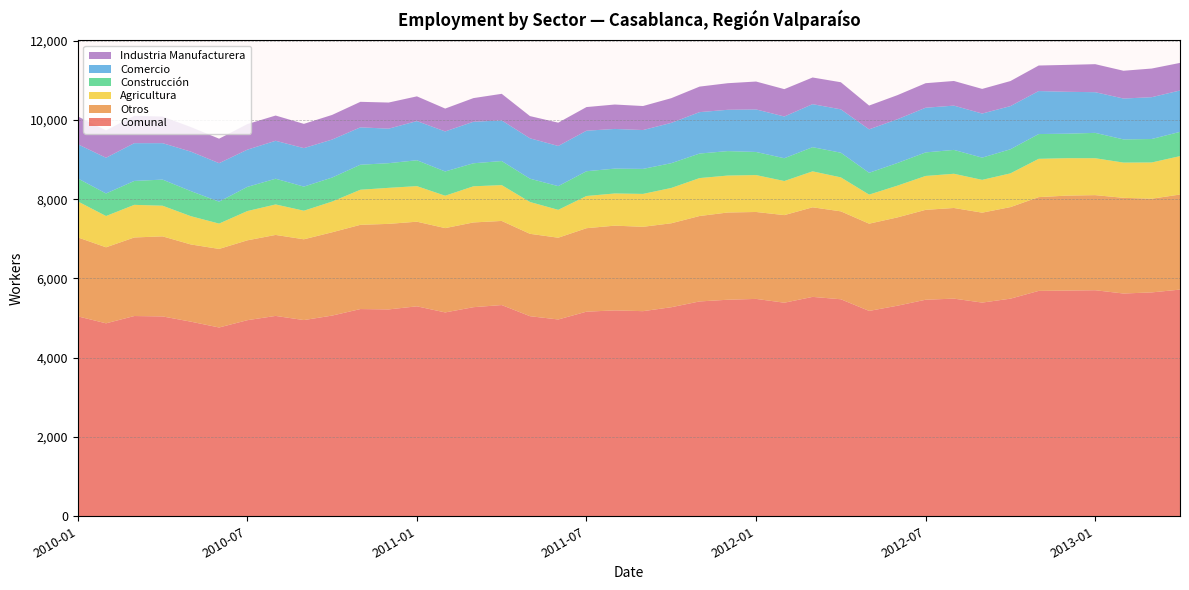

Reading left to right, list all the values displayed in this chart.

Comunal: 5044	4868	5052	5042	4910	4763	4947	5055	4950	5063	5228	5219	5297	5143	5275	5329	5048	4965	5162	5194	5175	5274	5420	5463	5484	5388	5535	5475	5181	5312	5463	5491	5391	5490	5686	5694	5703	5620	5648	5719
Otros: 1992	1918	1982	2020	1948	1982	2015	2043	2038	2102	2125	2158	2135	2127	2138	2122	2078	2063	2106	2138	2128	2118	2155	2201	2193	2210	2260	2218	2201	2228	2268	2287	2269	2310	2366	2396	2399	2414	2364	2398
Agricultura: 908	789	823	773	713	639	738	769	721	775	885	909	897	817	912	904	803	703	812	812	830	891	957	932	931	860	907	857	733	801	855	863	827	851	966	944	931	889	914	969
Construcción: 580	569	603	659	633	553	610	649	608	606	631	622	653	612	581	607	588	598	625	627	631	625	619	617	583	575	610	622	551	571	594	602	561	608	625	618	640	585	592	612
Comercio: 862	901	953	919	996	971	939	957	971	958	943	871	988	1010	1047	1025	1019	1013	1022	1001	980	1017	1045	1042	1073	1053	1085	1094	1096	1104	1127	1117	1112	1089	1085	1057	1026	1031	1055	1044
Industria Manufacturera: 702	691	691	671	620	618	645	637	612	622	644	659	624	577	597	671	560	588	597	616	606	623	644	671	704	690	673	684	600	608	619	622	622	632	644	679	707	701	723	696